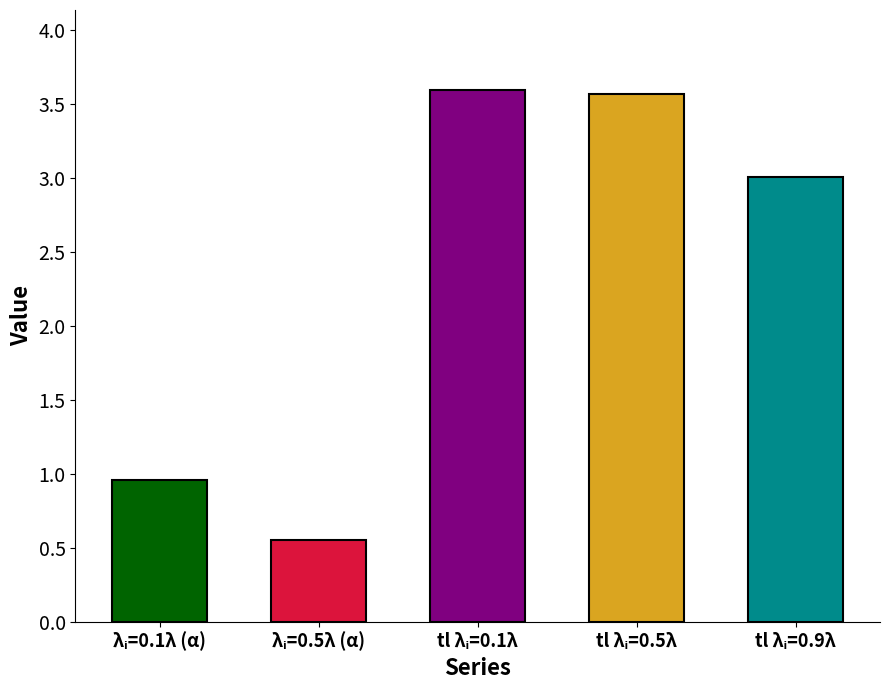

What is the value of the tl_lambda_i=0.1lambda bar at the 2nd from the left?

3.6